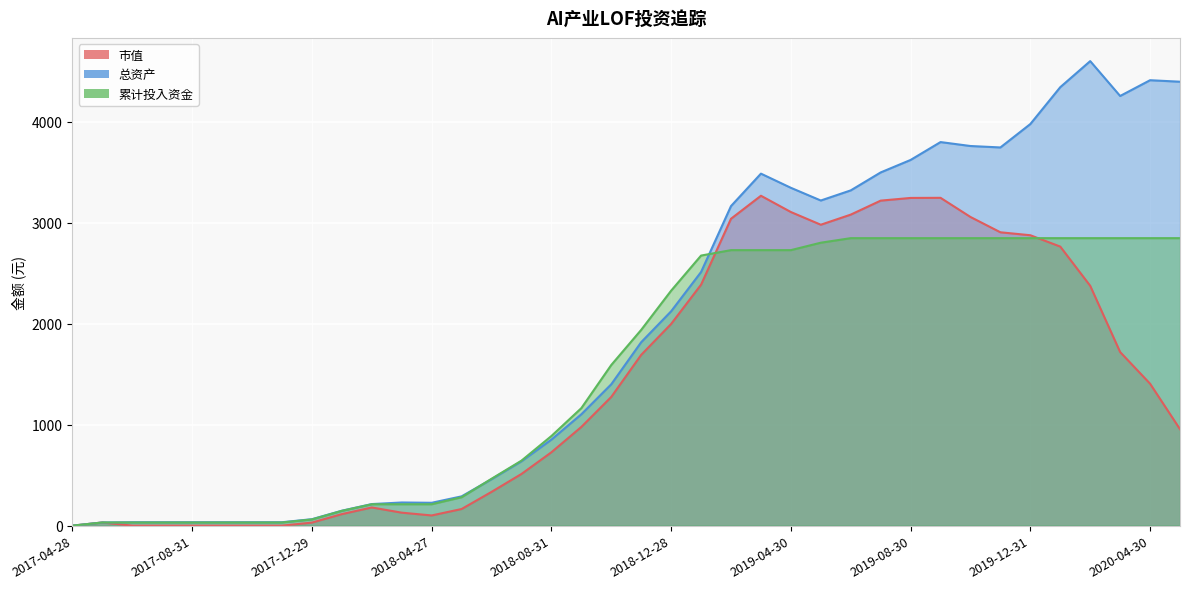

Reading right to left, transcribe all the data shown in this chart.

市值: 955.3	1406.0	1719.5	2375.7	2764.2	2876.7	2905.9	3057.7	3247.3	3246.2	3219.5	3081.0	2980.8	3106.6	3267.8	3040.1	2387.1	1998.1	1691.9	1275.1	977.8	726.8	511.9	334.5	164.8	101.0	128.5	180.0	114.1	30.1	0.0	0.0	0.0	0.0	0.0	0.0	31.4	0.0
总资产: 4397.5	4412.4	4256.2	4601.5	4343.5	3978.2	3746.3	3760.6	3799.6	3622.6	3498.9	3320.9	3220.7	3346.6	3486.9	3165.5	2512.5	2123.5	1817.3	1400.6	1103.2	852.2	637.4	459.9	290.2	226.5	229.4	213.8	147.9	64.0	33.8	33.8	33.8	33.8	33.8	33.8	31.4	0.0
累计投入资金: 2847.8	2847.8	2847.8	2847.8	2847.8	2847.8	2847.8	2847.8	2847.8	2847.8	2847.8	2847.8	2802.8	2729.1	2729.1	2729.1	2675.4	2327.6	1939.4	1591.3	1164.0	887.8	643.9	464.3	281.4	211.9	211.9	211.9	146.6	61.5	31.4	31.4	31.4	31.4	31.4	31.4	31.4	0.0